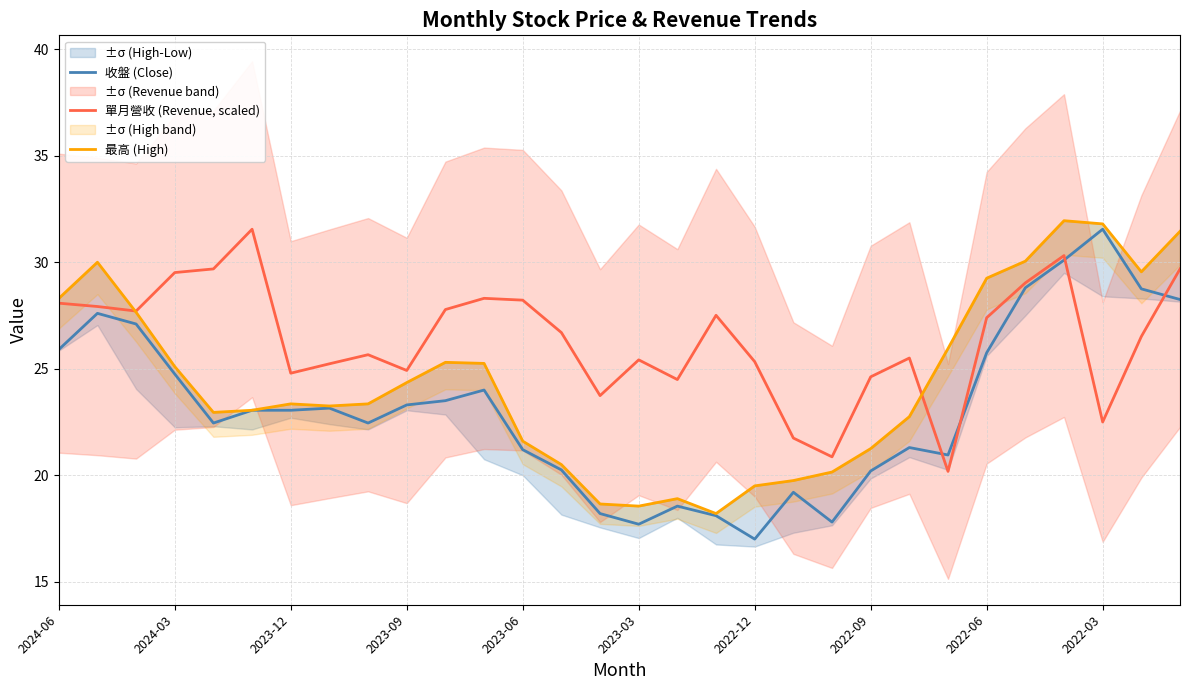

What is the greatest value displayed?

31.9